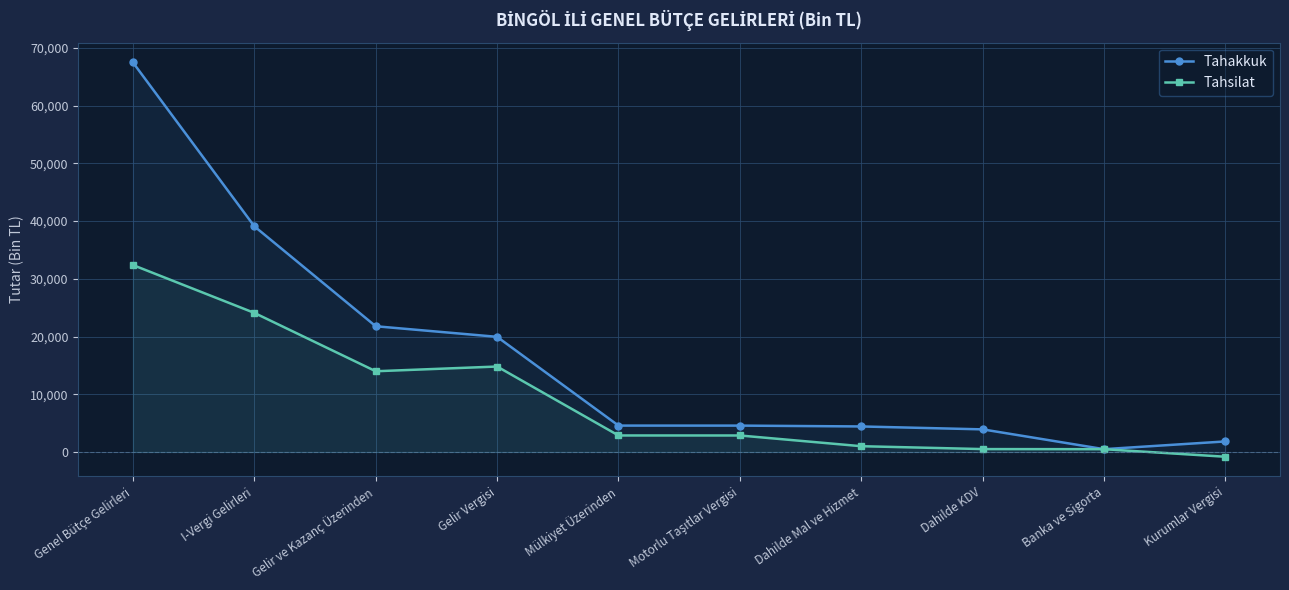

At which label does Tahsilat reach its peak?

Genel Bütçe Gelirleri